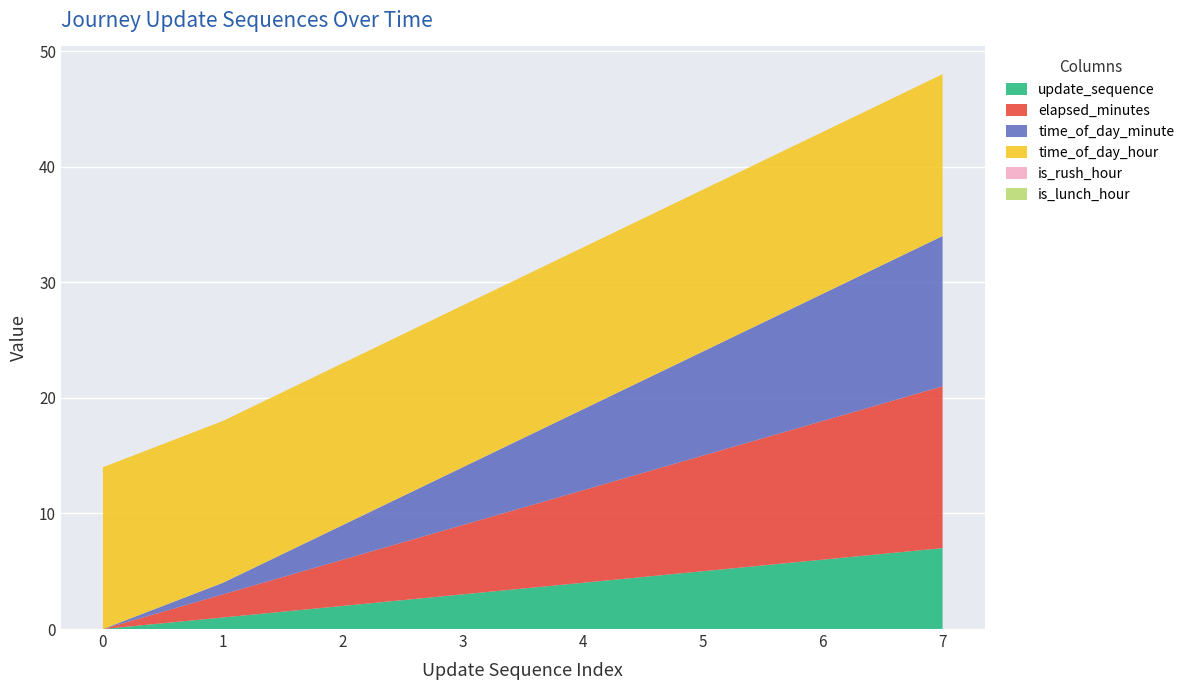

Reading left to right, extract all data points from this chart.

update_sequence: 0=0	1=1	2=2	3=3	4=4	5=5	6=6	7=7
elapsed_minutes: 0=0	1=2	2=4	3=6	4=8	5=10	6=12	7=14
time_of_day_minute: 0=0	1=1	2=3	3=5	4=7	5=9	6=11	7=13
time_of_day_hour: 0=14	1=14	2=14	3=14	4=14	5=14	6=14	7=14
is_rush_hour: 0=0	1=0	2=0	3=0	4=0	5=0	6=0	7=0
is_lunch_hour: 0=0	1=0	2=0	3=0	4=0	5=0	6=0	7=0